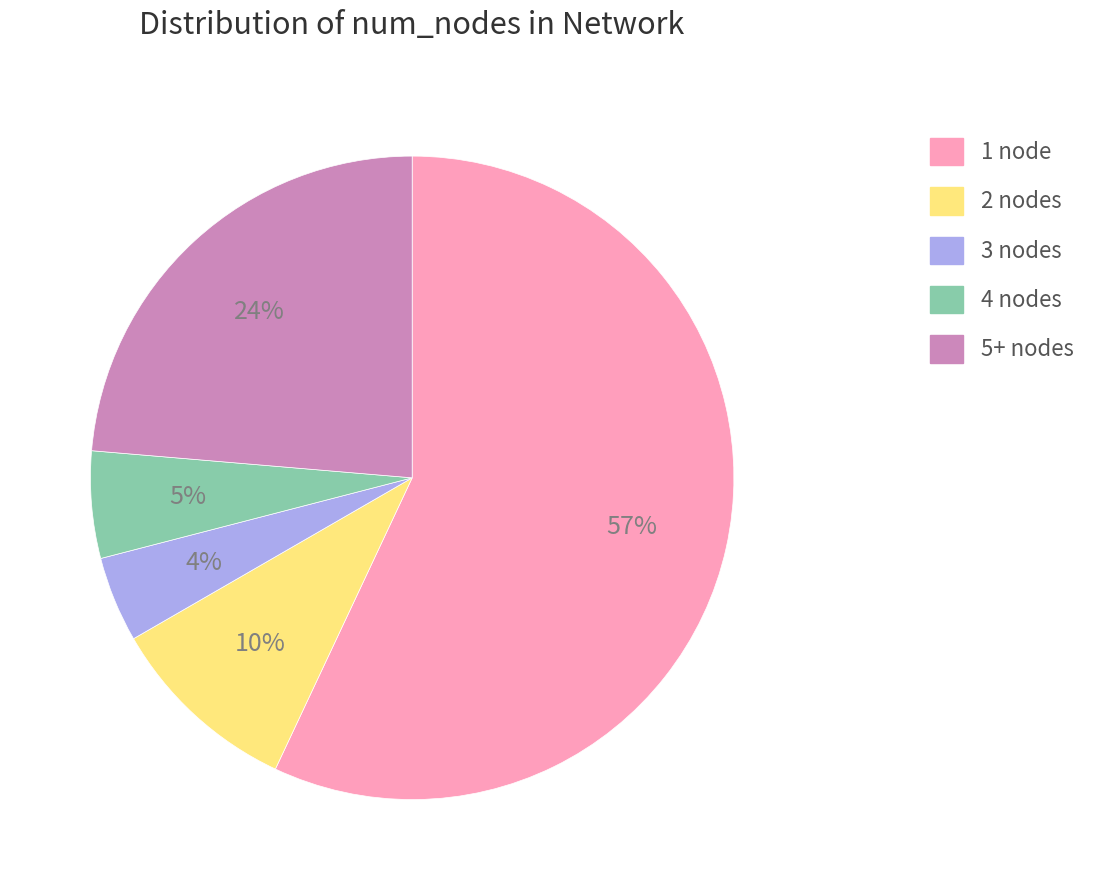

Which slice is the smallest?

3 nodes